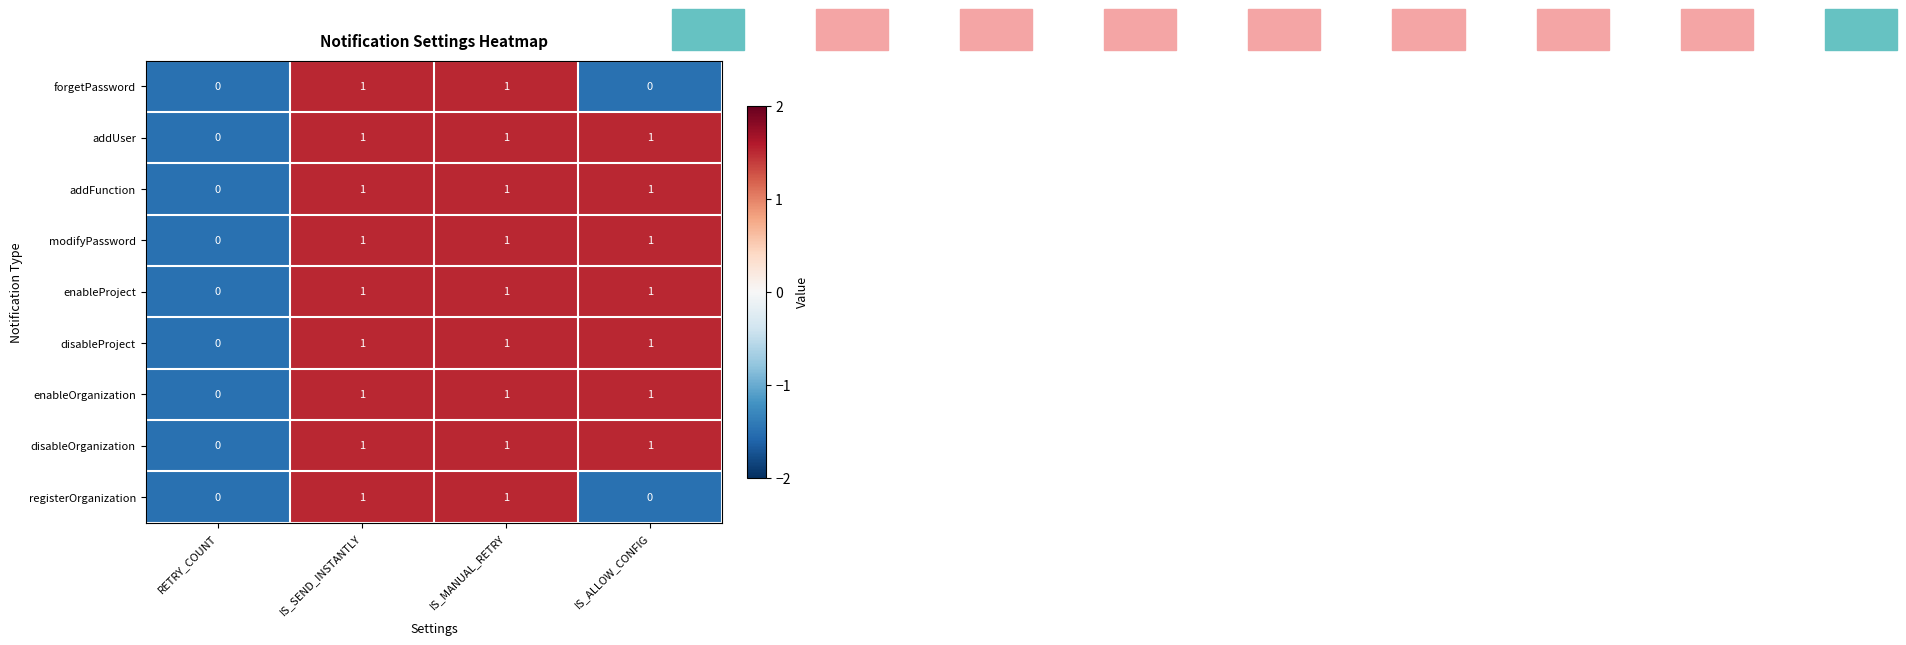

What is the sum of all disableOrganization values?

3